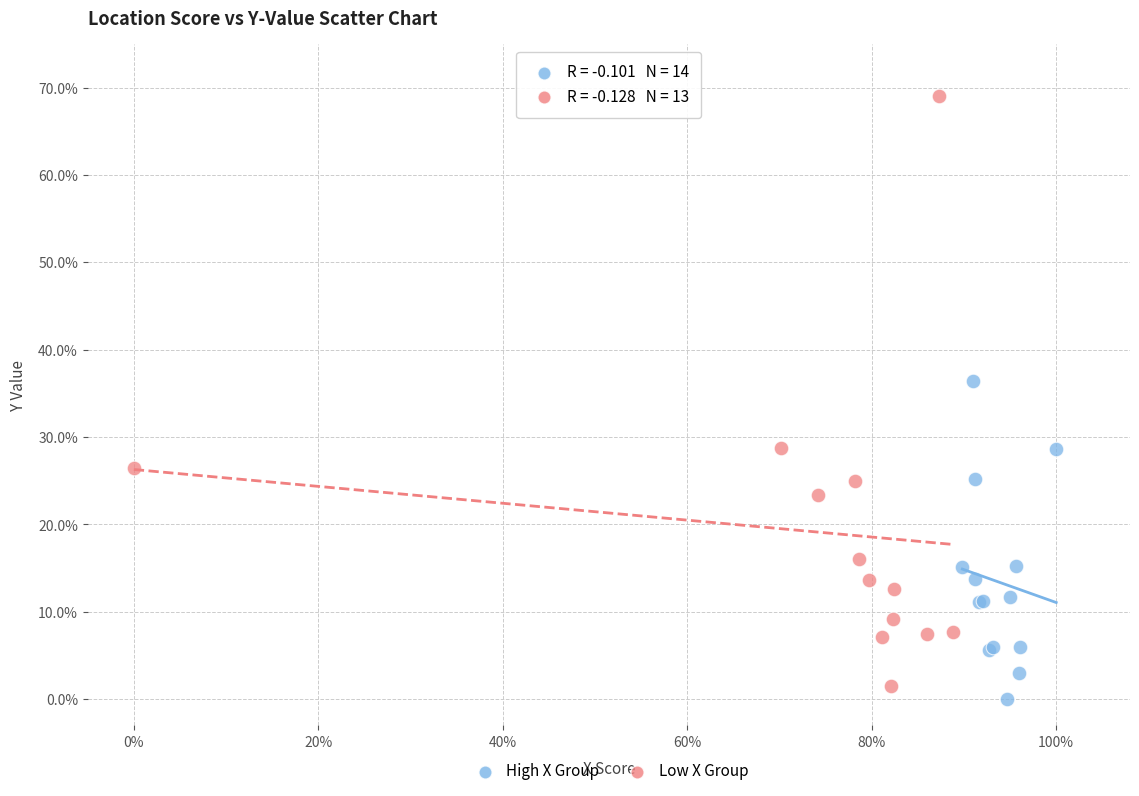

Which series has the widest spread of Y values?

Low X Group